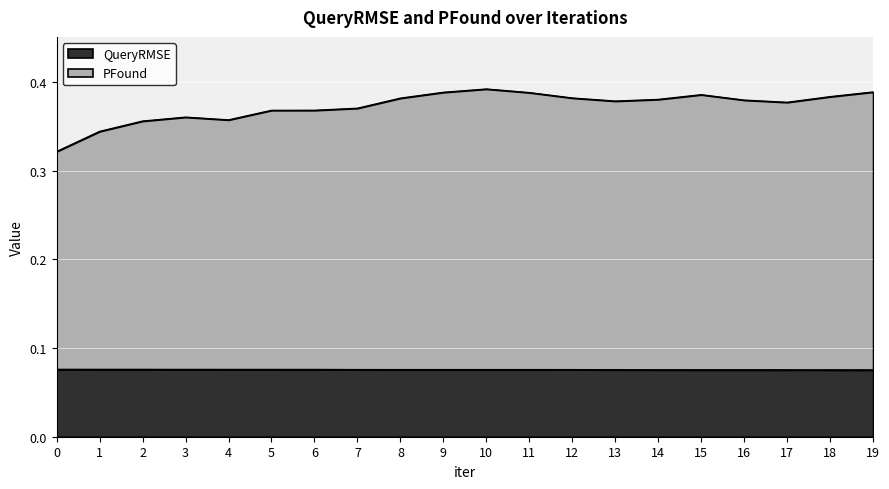

Reading right to left, list all the values displayed in this chart.

QueryRMSE: 0.1	0.1	0.1	0.1	0.1	0.1	0.1	0.1	0.1	0.1	0.1	0.1	0.1	0.1	0.1	0.1	0.1	0.1	0.1	0.1
PFound: 0.4	0.4	0.4	0.4	0.4	0.4	0.4	0.4	0.4	0.4	0.4	0.4	0.4	0.4	0.4	0.4	0.4	0.4	0.3	0.3